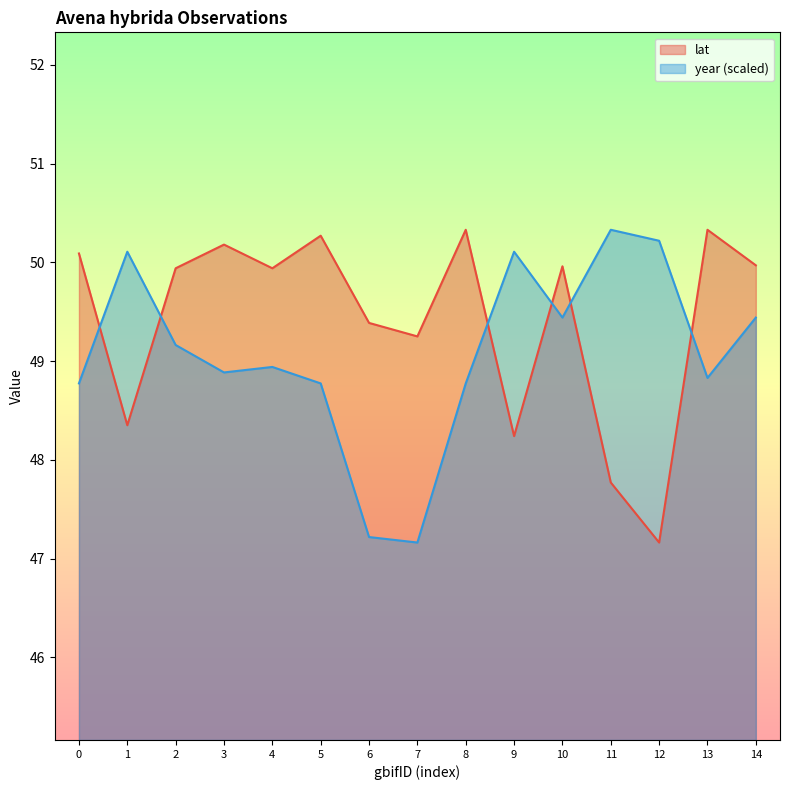

What is the highest value of the year series?

50.3